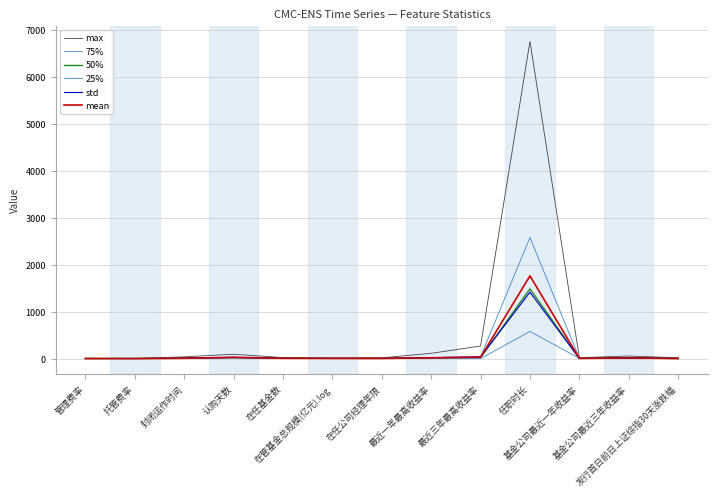

Where does the 50% series first go above 6?

认购天数